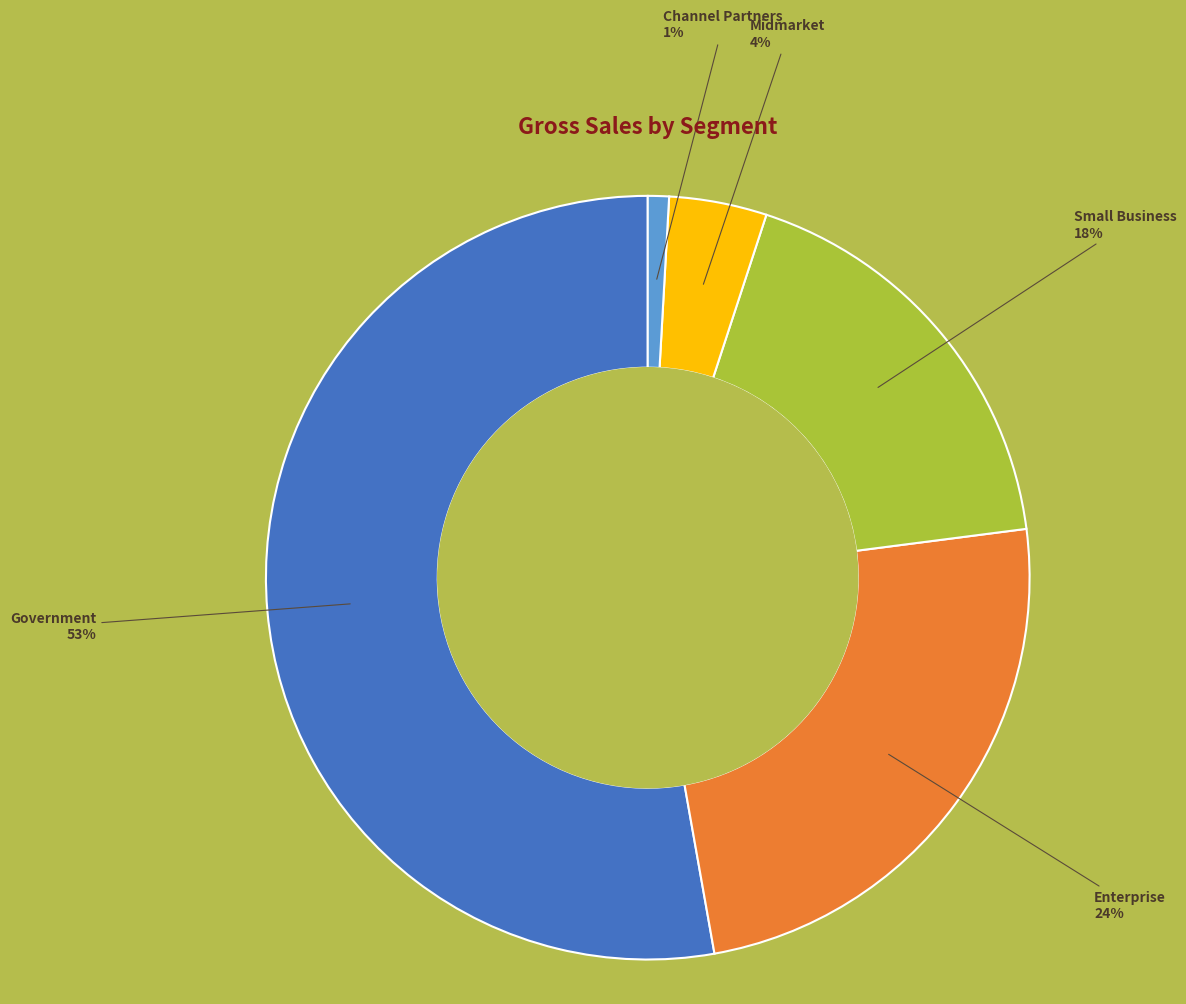

To the nearest percent, what is the average slice percentage?

20%